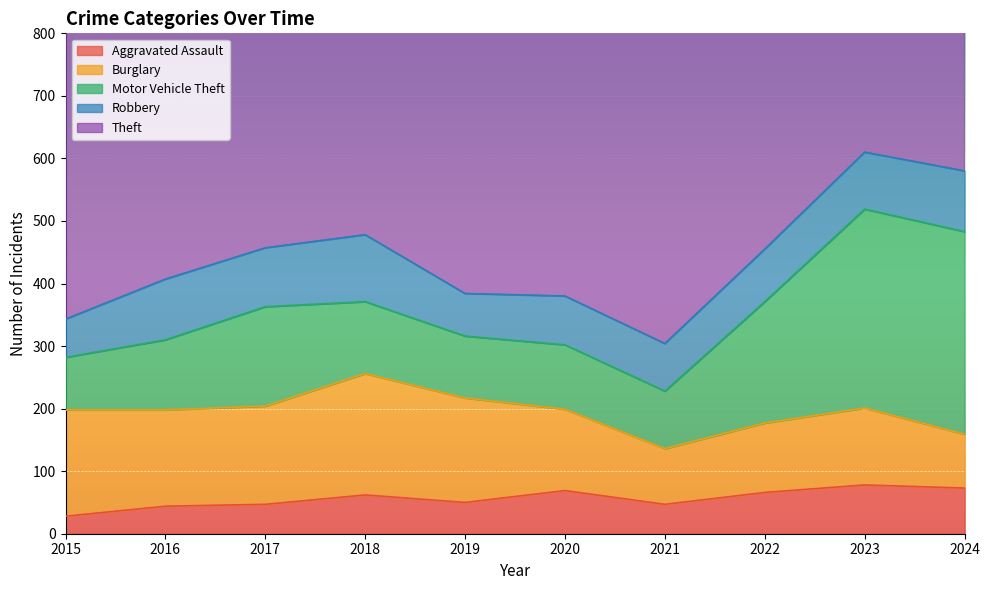

What is the average value of the Robbery series?

85